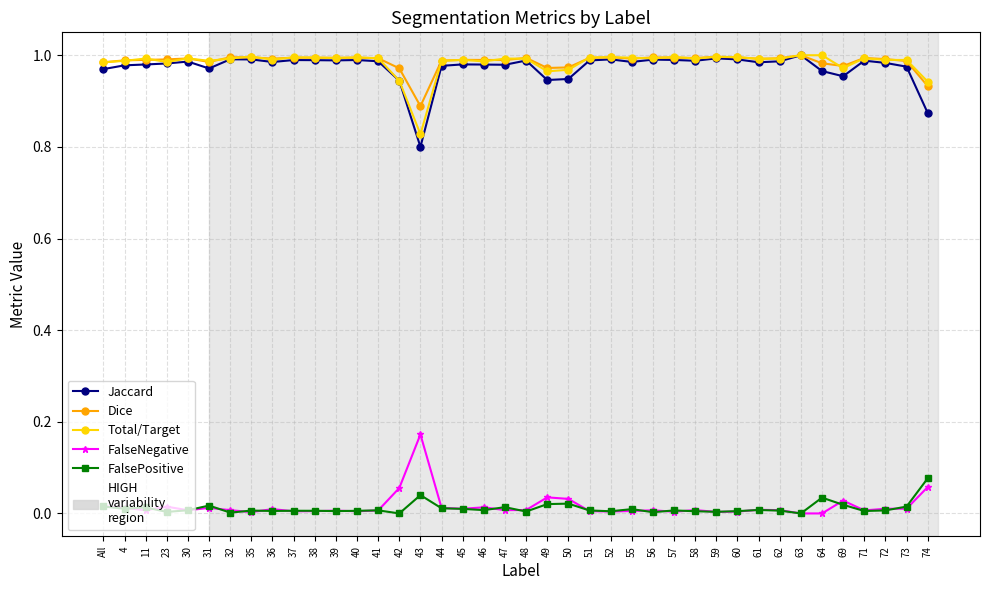

At which label does Dice reach its minimum?

43